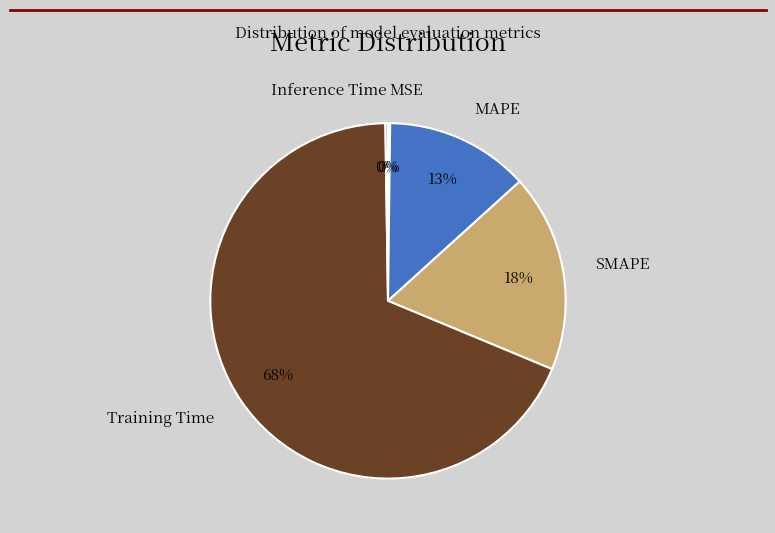

Rank the categories by value from lowest to highest.

MSE, Inference Time, MAPE, SMAPE, Training Time